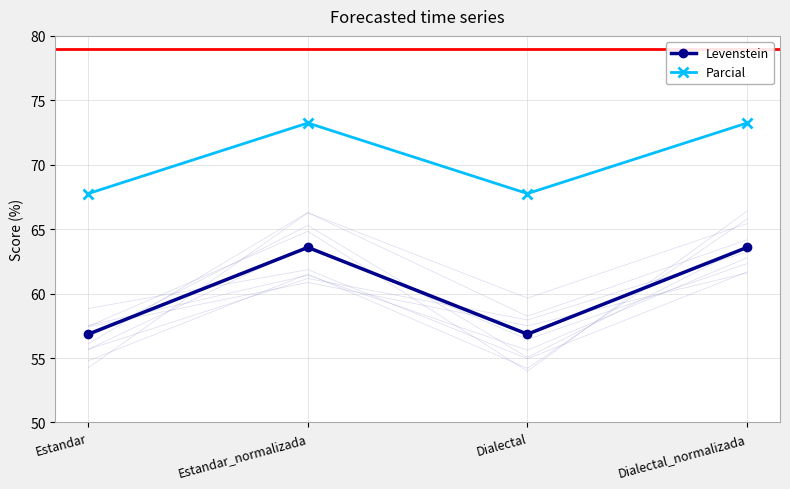

True or false: Parcial and Levenstein cross at least once.

False